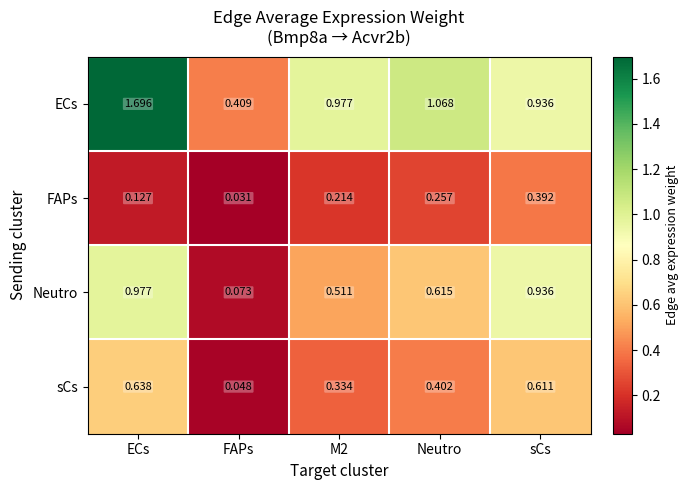

List the series in order of their peak value, highest first.

ECs, Neutro, sCs, FAPs